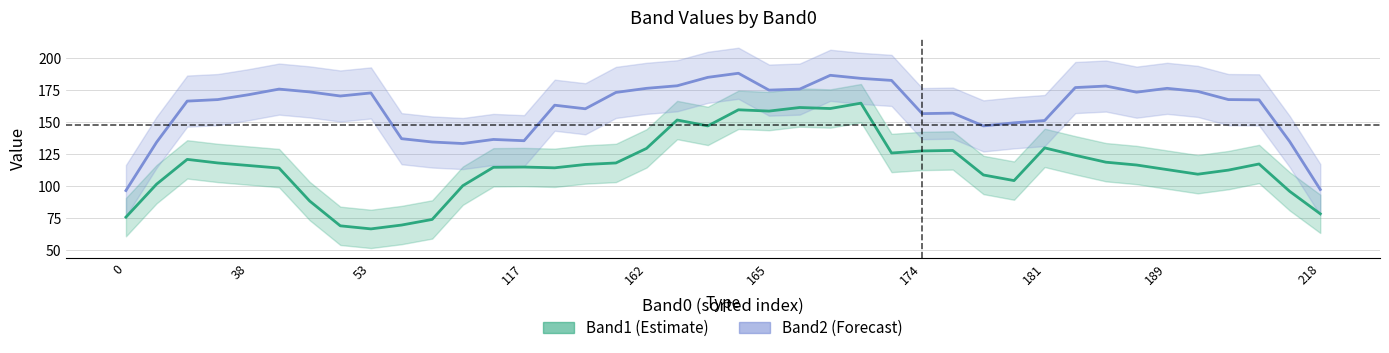

What are all the series names shown in the legend?

Band1, Band2